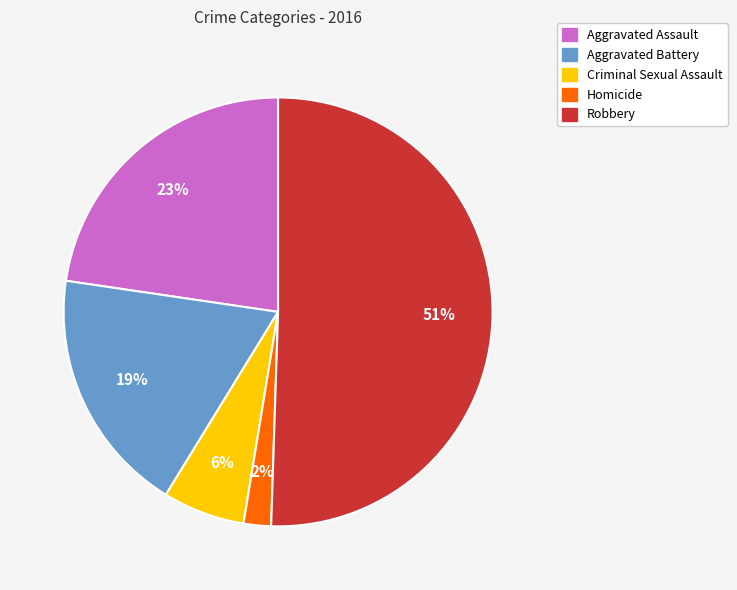

Do Aggravated Battery and Homicide together represent more than half of the pie?

No